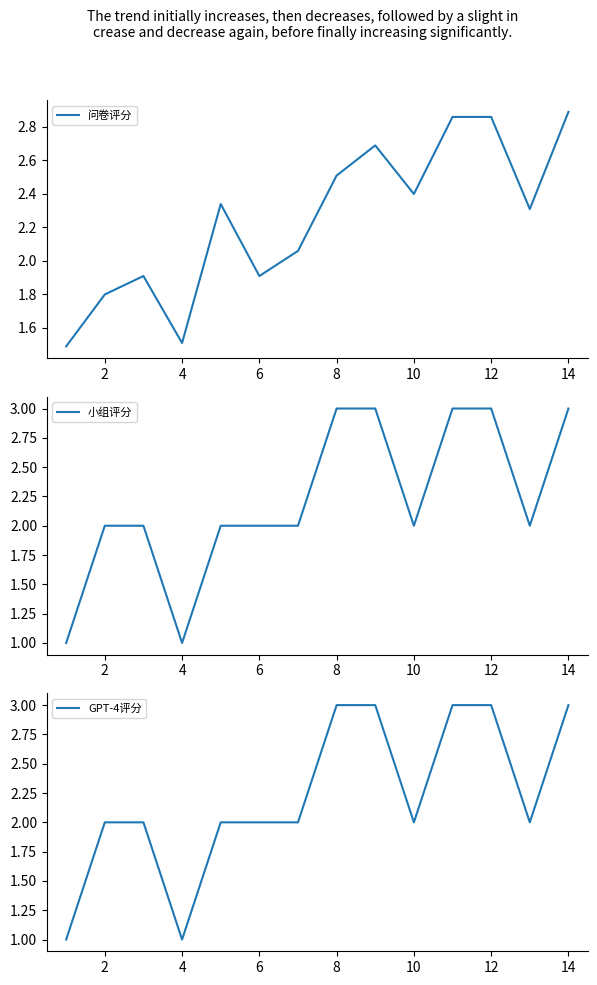

Reading right to left, extract all data points from this chart.

问卷评分: 2.9	2.3	2.9	2.9	2.4	2.7	2.5	2.1	1.9	2.3	1.5	1.9	1.8	1.5
小组评分: 3.0	2.0	3.0	3.0	2.0	3.0	3.0	2.0	2.0	2.0	1.0	2.0	2.0	1.0
GPT-4评分: 3.0	2.0	3.0	3.0	2.0	3.0	3.0	2.0	2.0	2.0	1.0	2.0	2.0	1.0